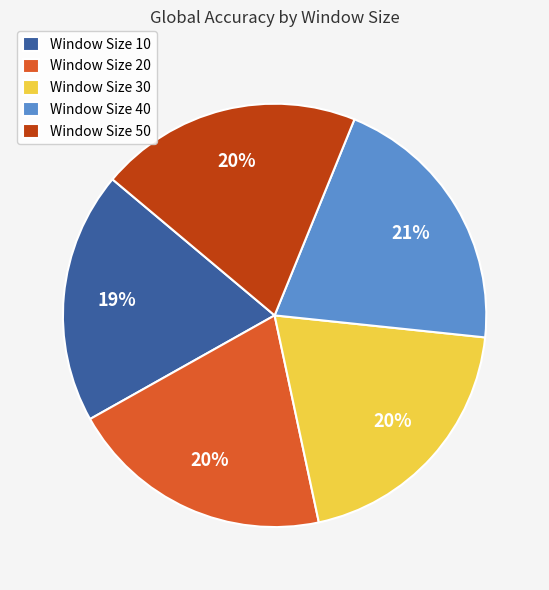

True or false: Window Size 10 accounts for 7% of the total.

False